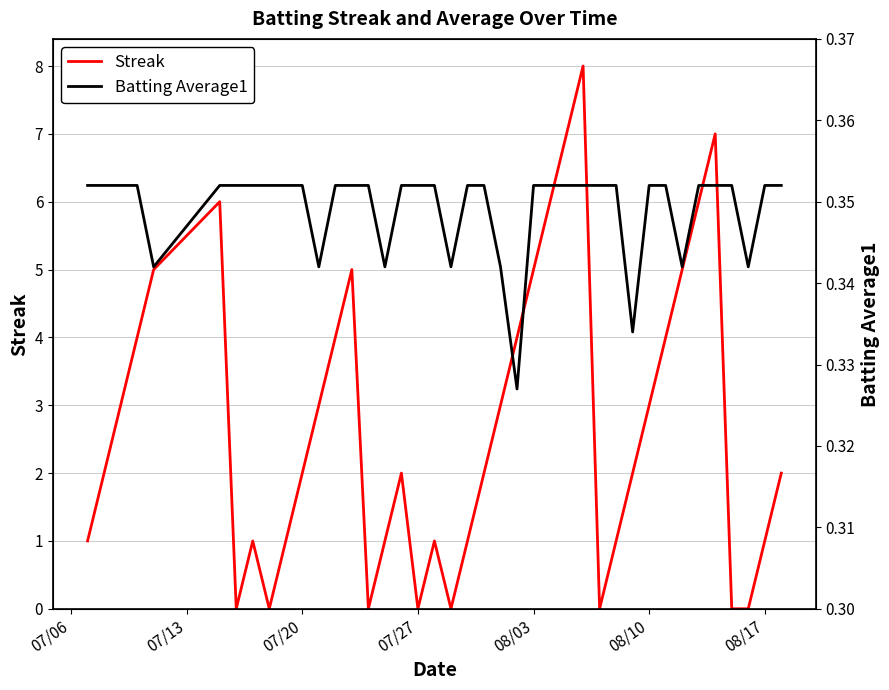

What is the highest value of the Streak series?

8